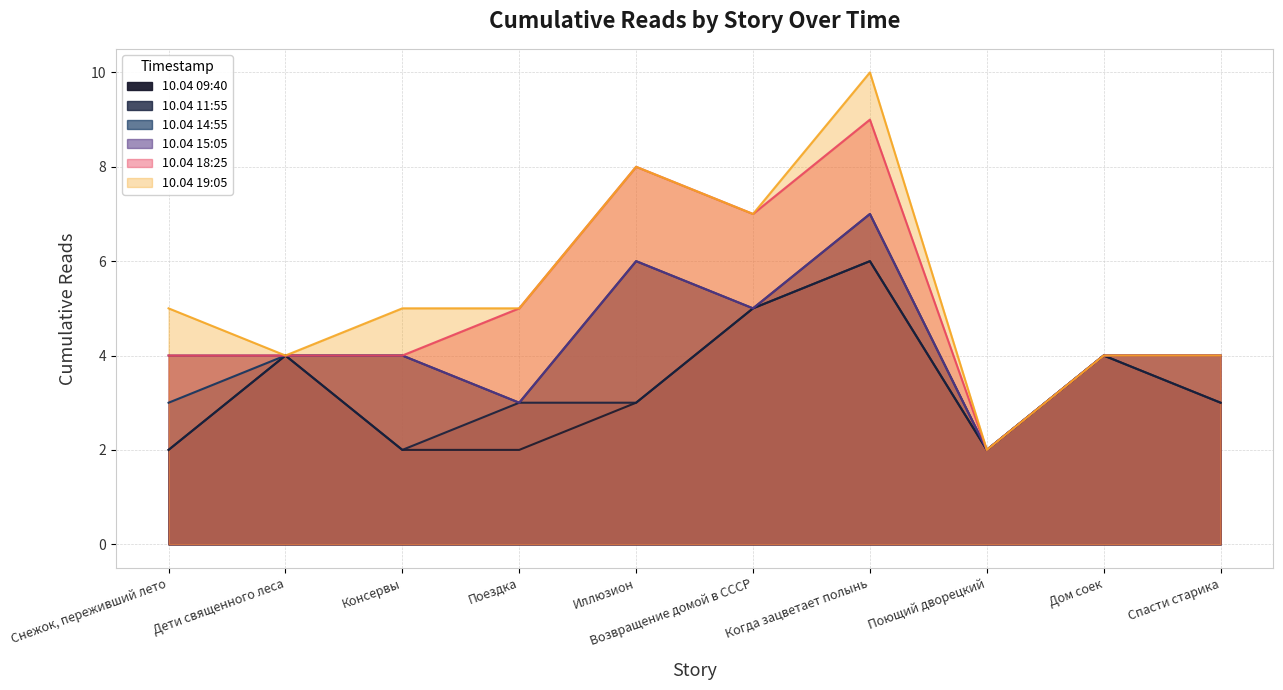

What is the label of the 7th point from the left?

Когда зацветает полынь